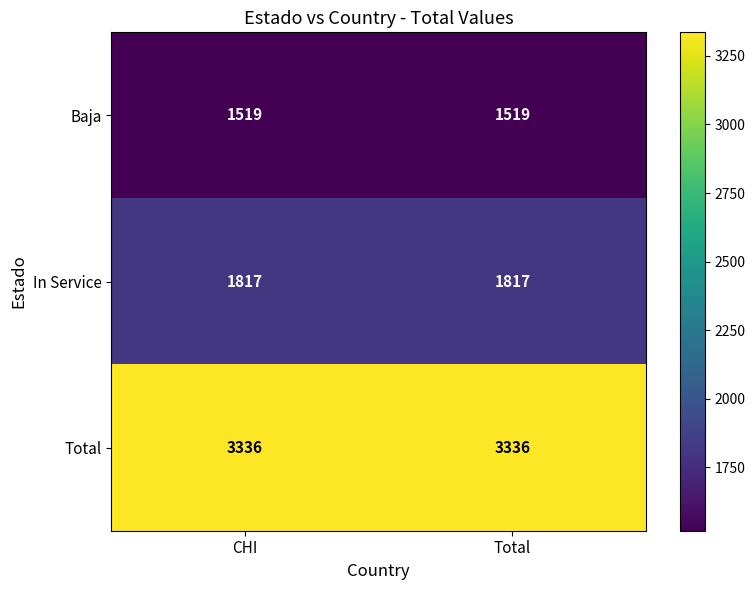

Count the number of data series in this chart.

3